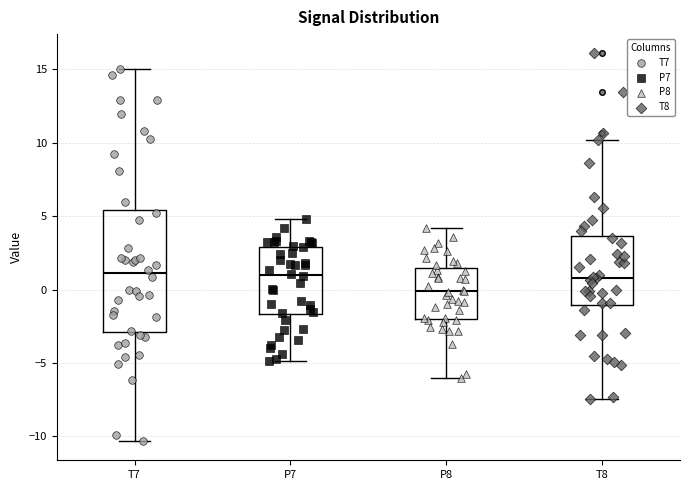

Where does the median line of the box for T7 sit on the y-axis? The values are not printed on the chart, so give them approximately, as read against the axis.

1.0